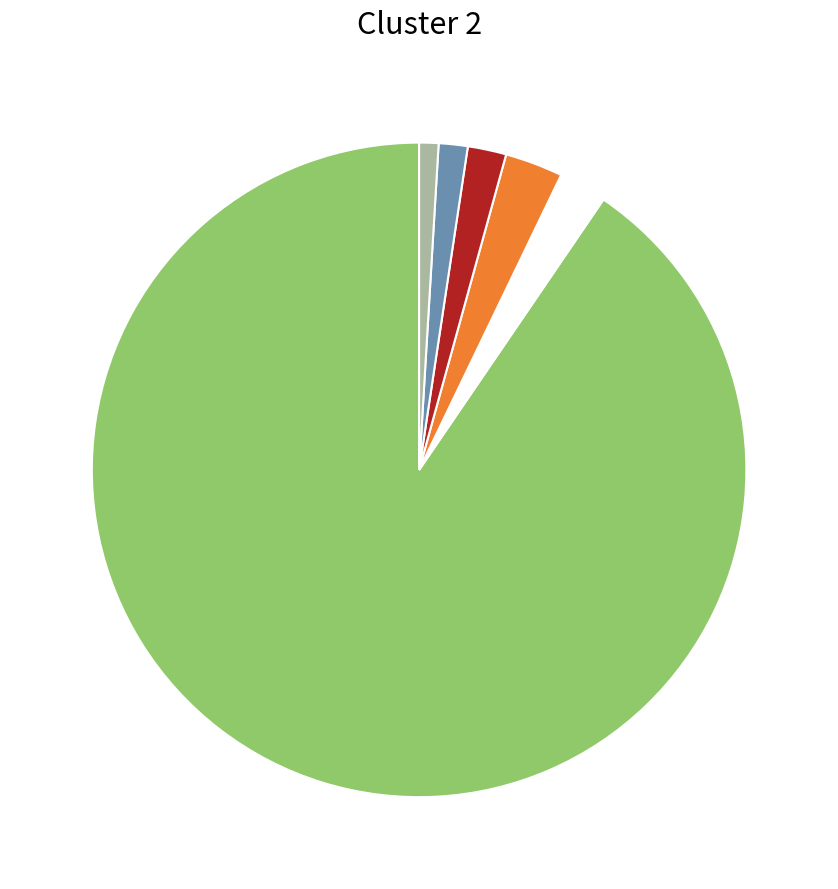

Is there any slice that represents more than half of the pie?

Yes